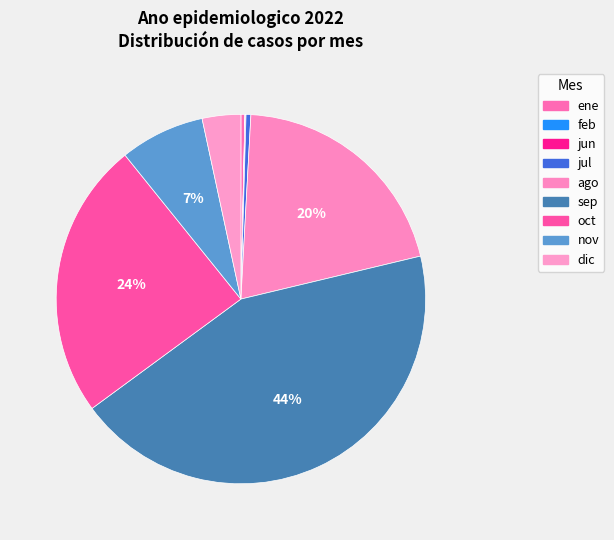

The nov slice represents 7% of the pie. True or false?

True